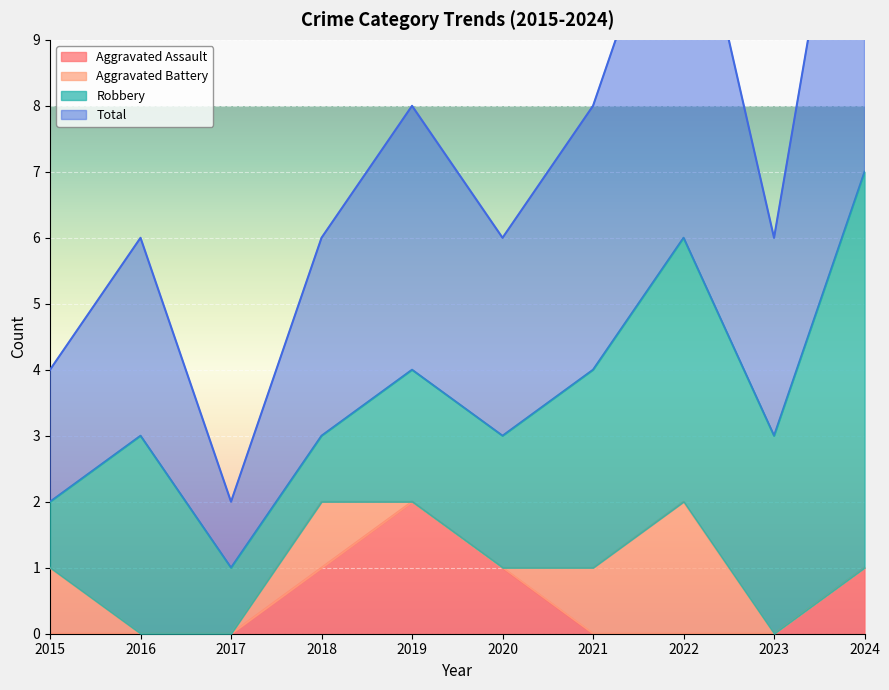

The value of Aggravated Assault at 2023 is -1. True or false?

False